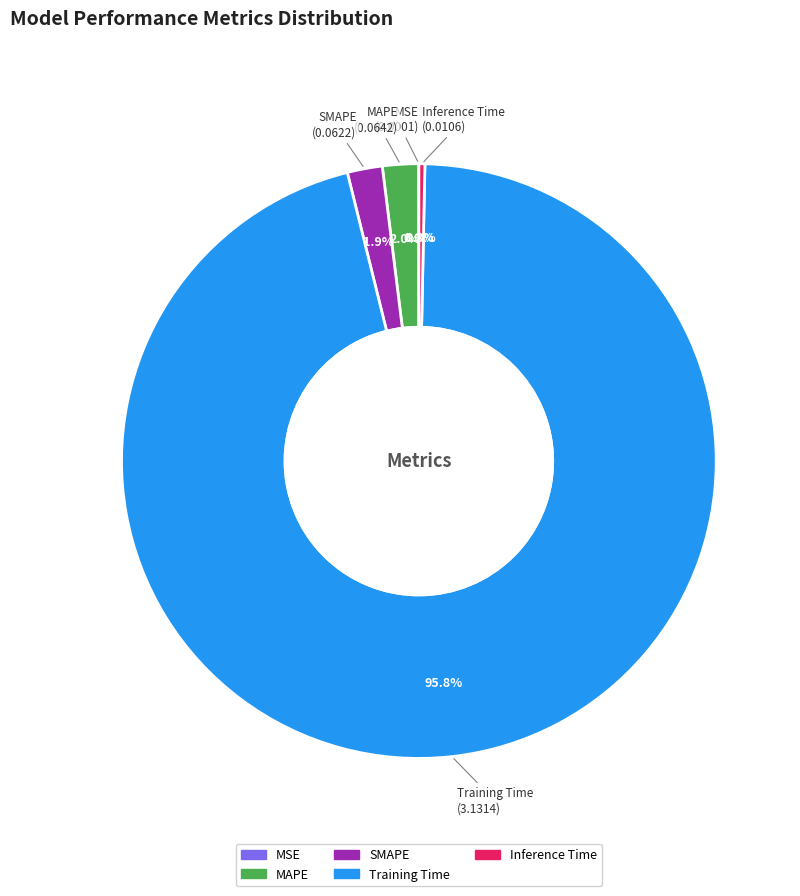

To the nearest percent, what is the difference between the largest and smallest slice percentages?

96%